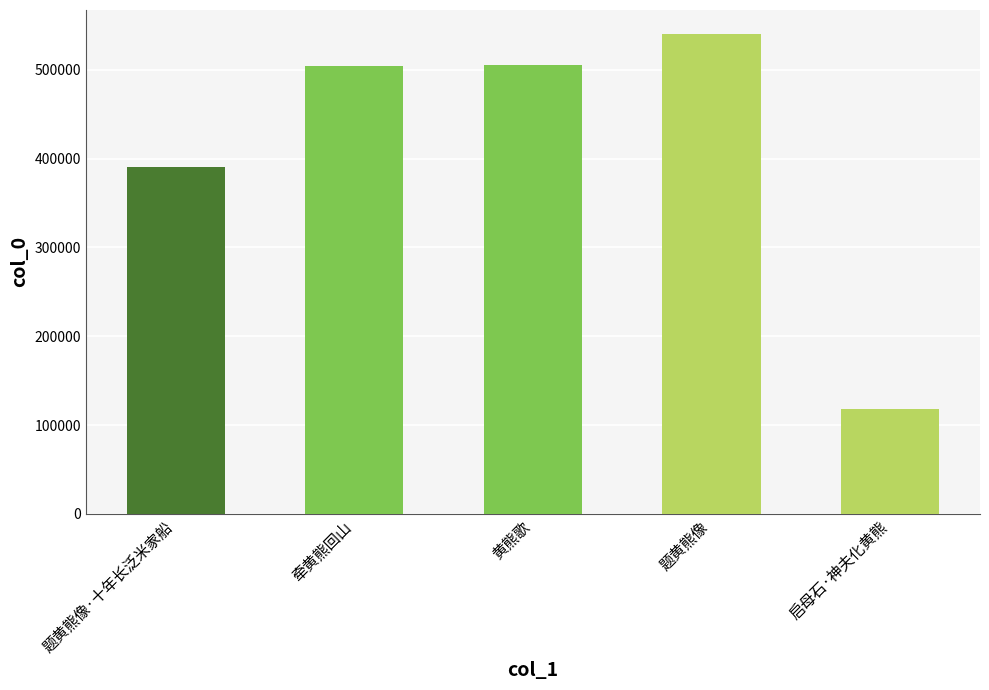

Read the value at 启母石·神夫化黄熊, to the nearest 100.

117800